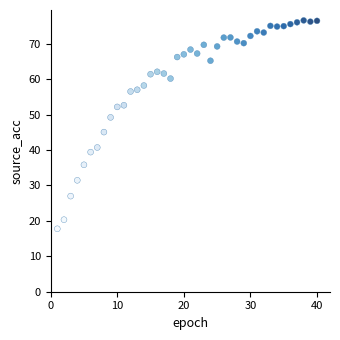

What is the range of X values (max minus min)?

39.0